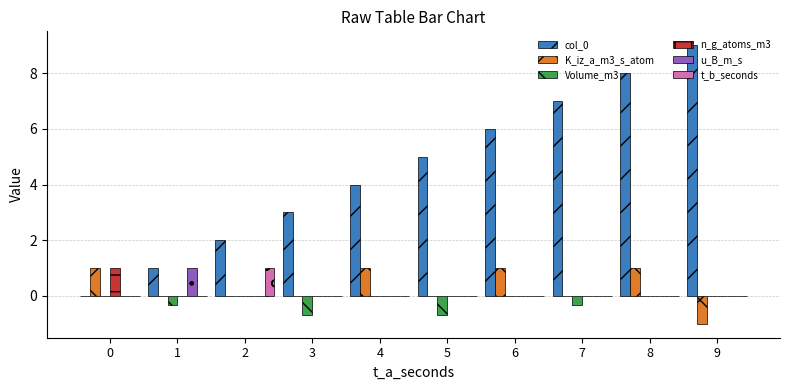

The u_B_m_s series shows 0.6 at 2. True or false?

False